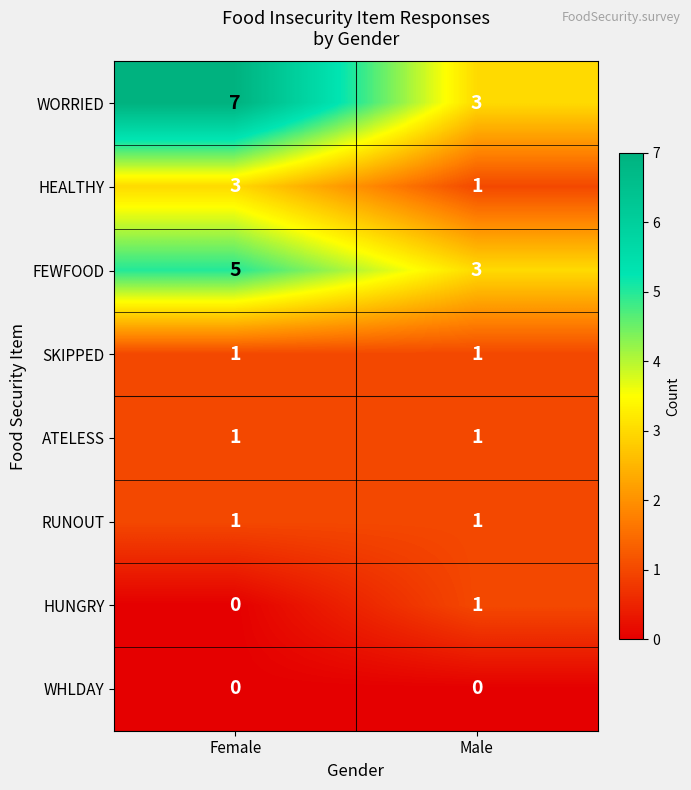

Which category has the highest value across all series?

Female